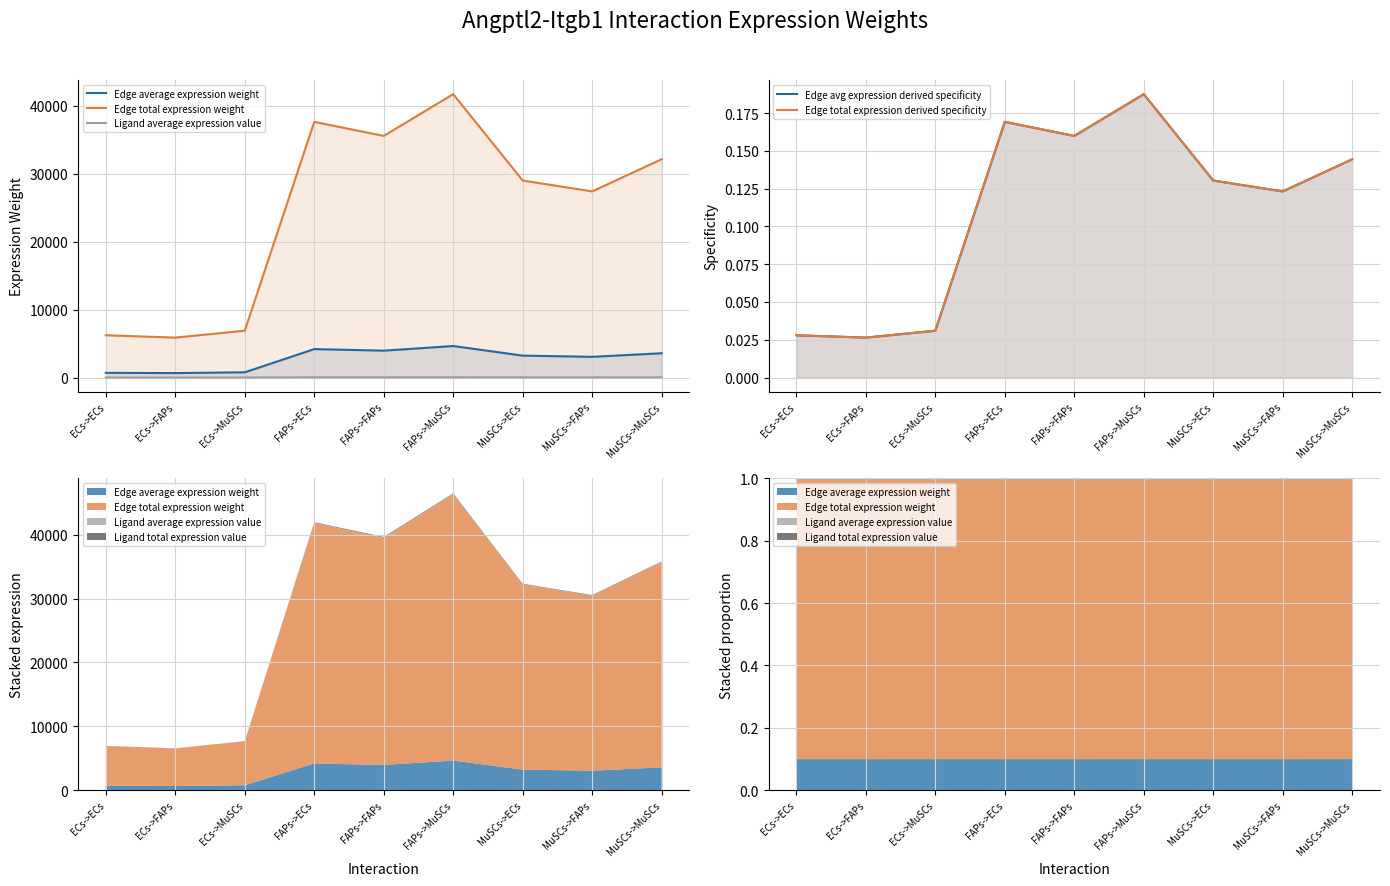

What is the maximum value shown in the chart?

41694.6